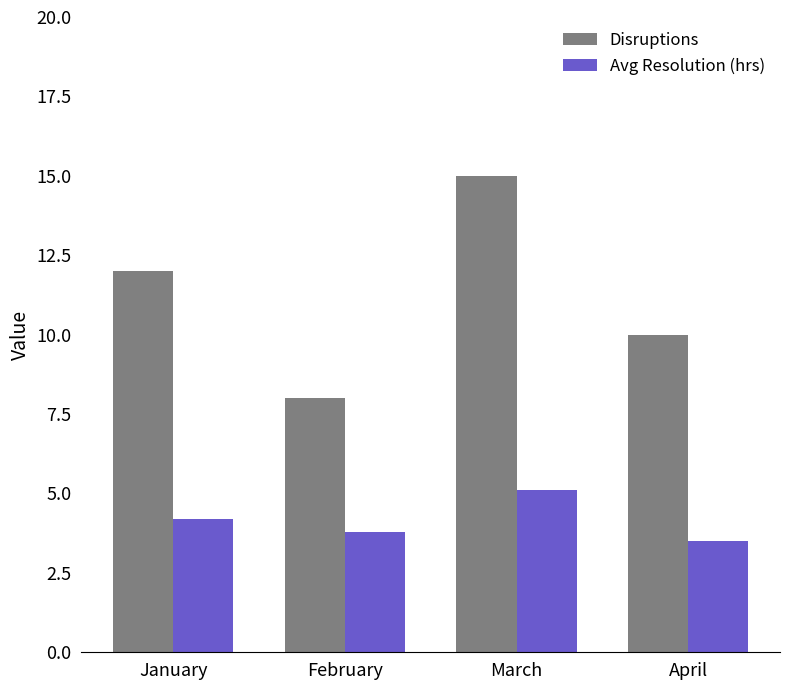

Is the value of Avg Resolution (hrs) at April greater than the value of Disruptions at April?

No